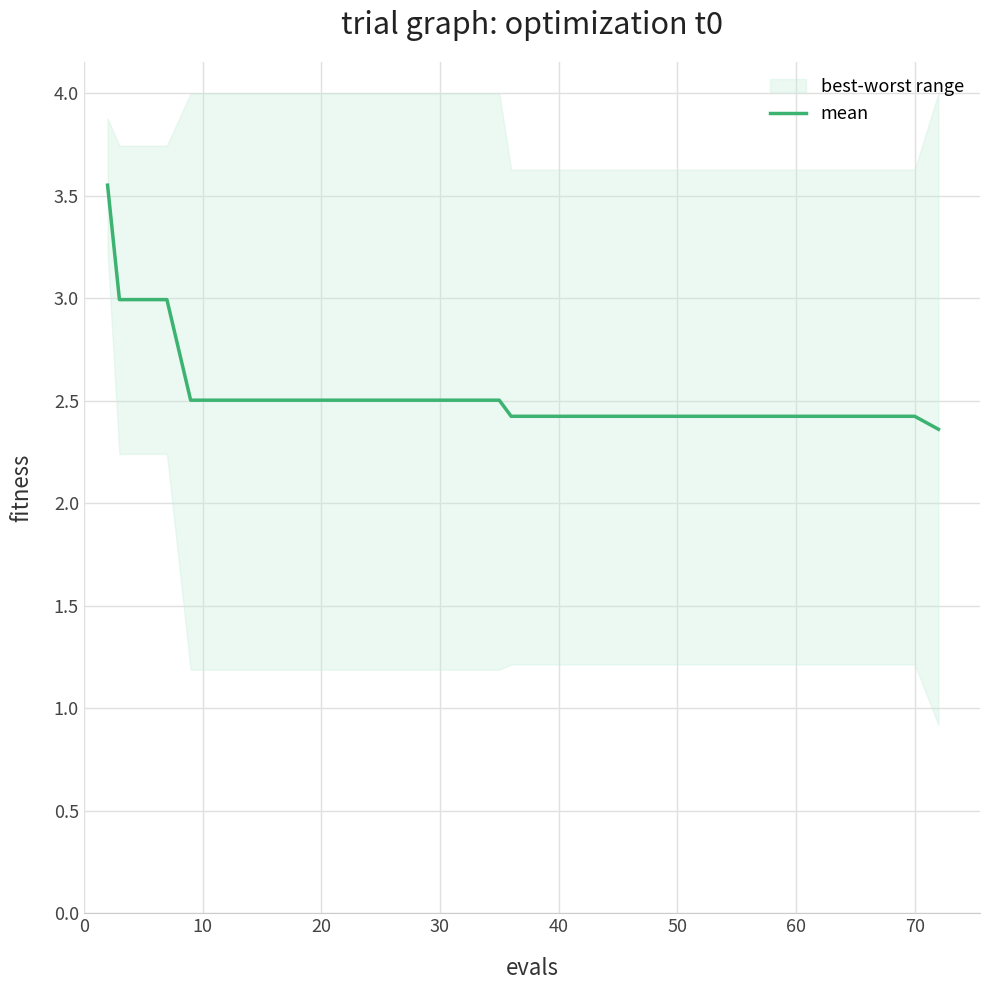

The mean series shows 2.4 at 70. True or false?

True